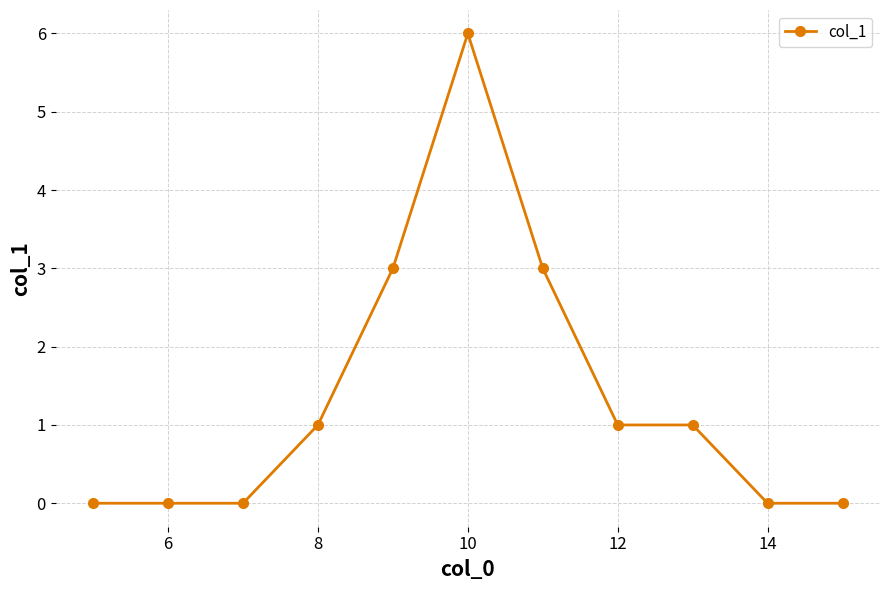

What is the difference between the maximum and second lowest values?

6